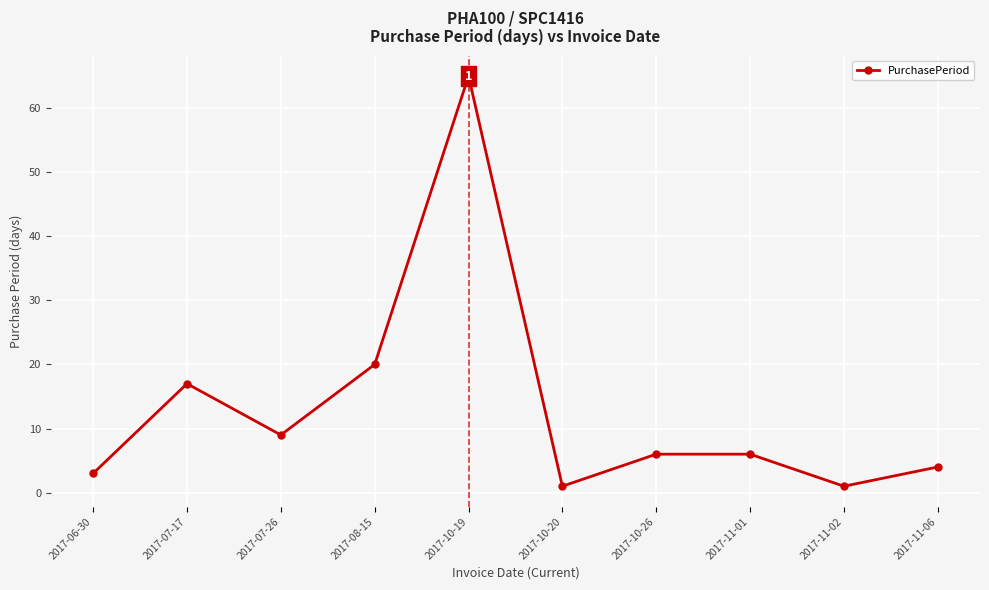

What is the sum of all values?

132